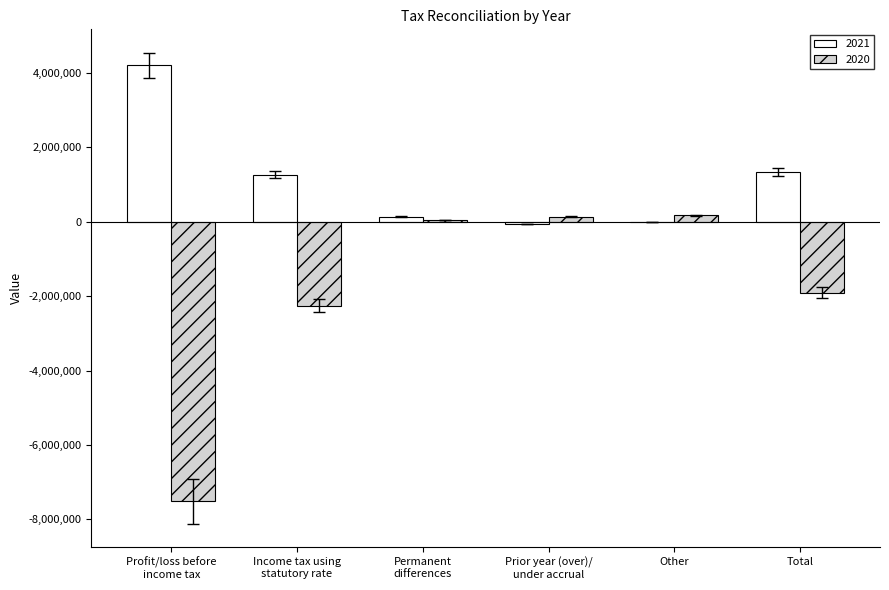

Which series has the largest total across all categories?

2021